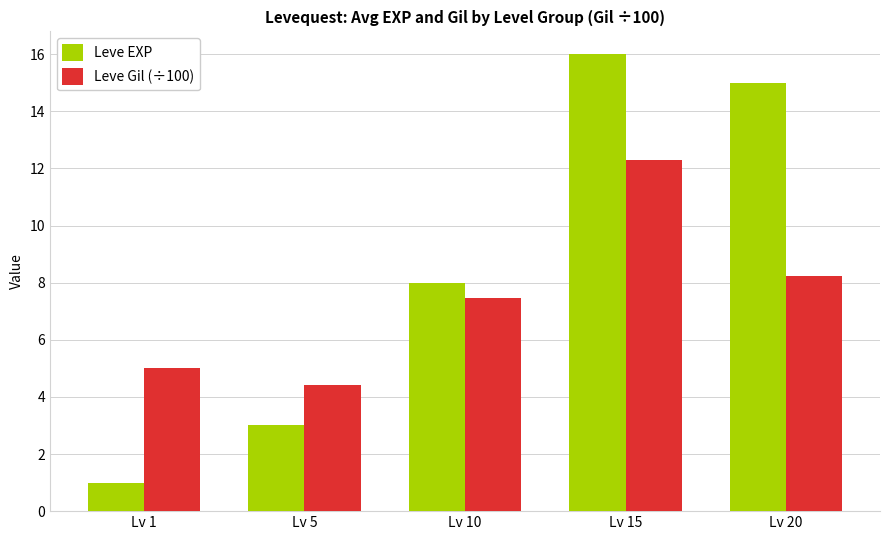

Which series has the largest total across all categories?

Leve EXP